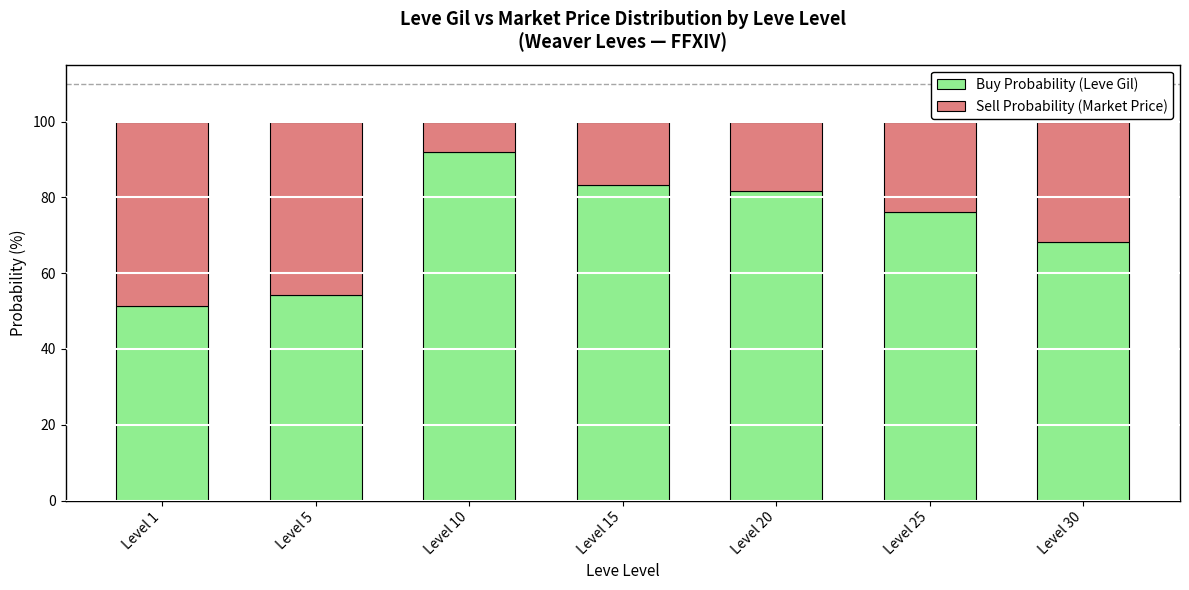

Does the chart contain stacked bars?

Yes